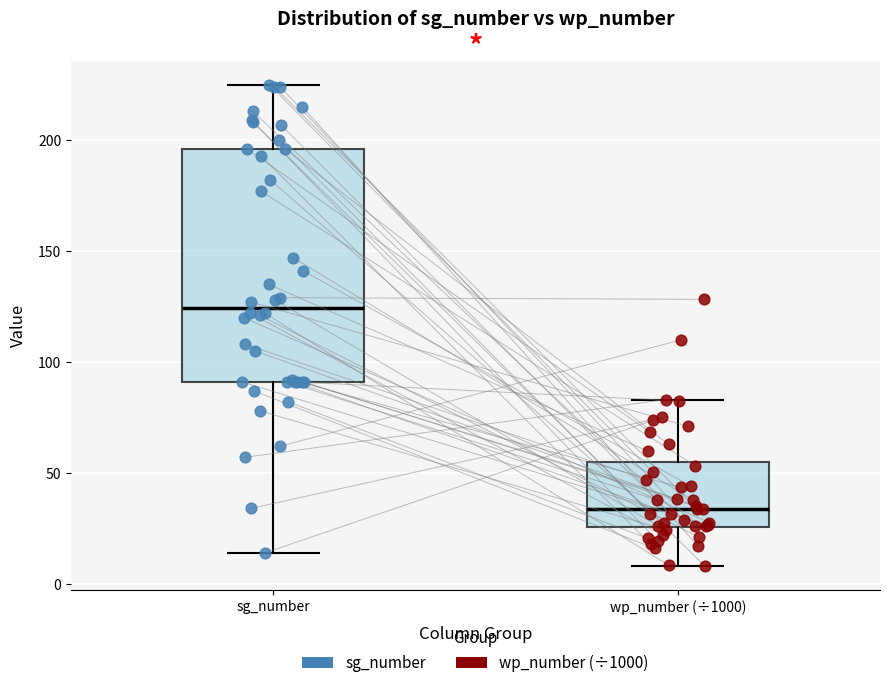

Reading left to right, transcribe this box plot: for each box, give where its median line is, the range the box spans, and where its two whiskers end, as read against the y-axis. The values are not printed on the chart, so give them approximately, as read against the axis.

sg_number: median 125, box 90 to 195, whiskers 15 to 225
wp_number (÷1000): median 35, box 25 to 55, whiskers 10 to 85